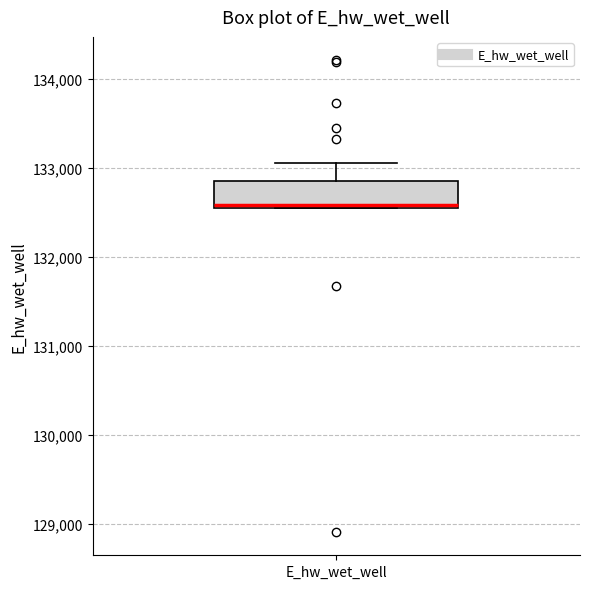

Transcribe this box plot: give where the median line is, the range the box spans, and where the two whiskers end, as read against the y-axis. The values are not printed on the chart, so give them approximately, as read against the axis.

median 132600, box 132500 to 132900, whiskers 132500 to 133100